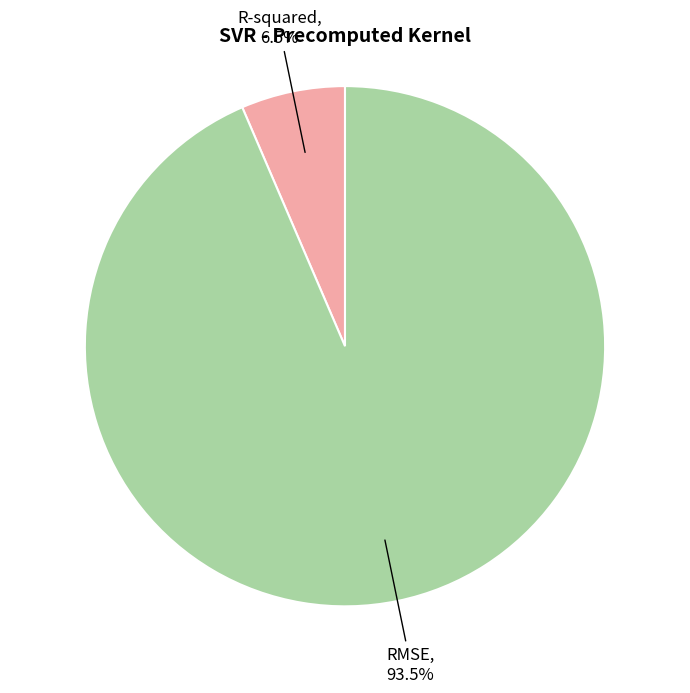

How many segments does this pie chart have?

2